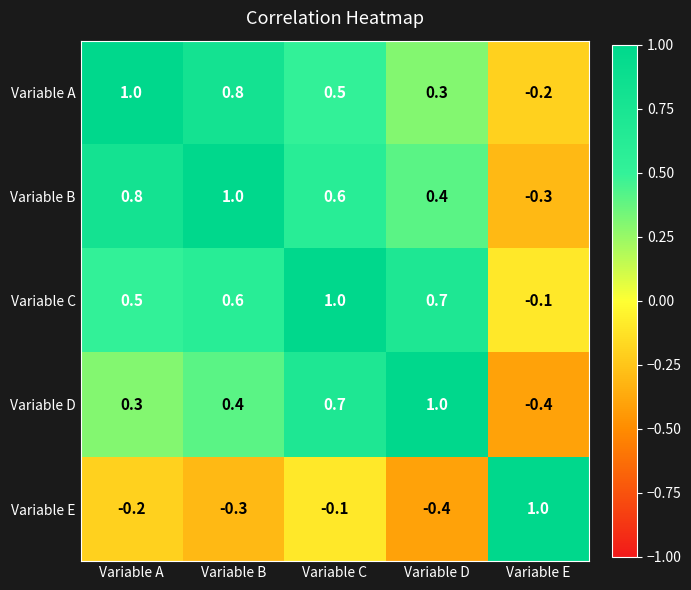

How many data points does each series have?

5